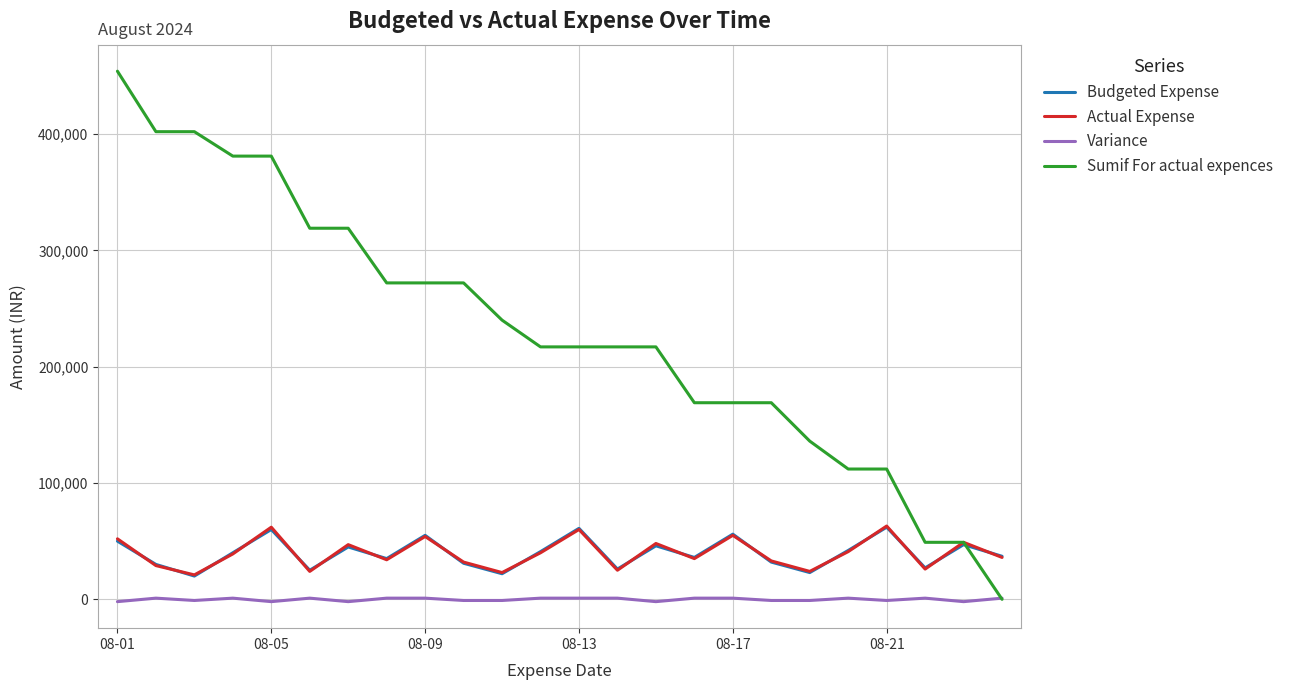

At how many categories does at least one series exceed 249570?

10